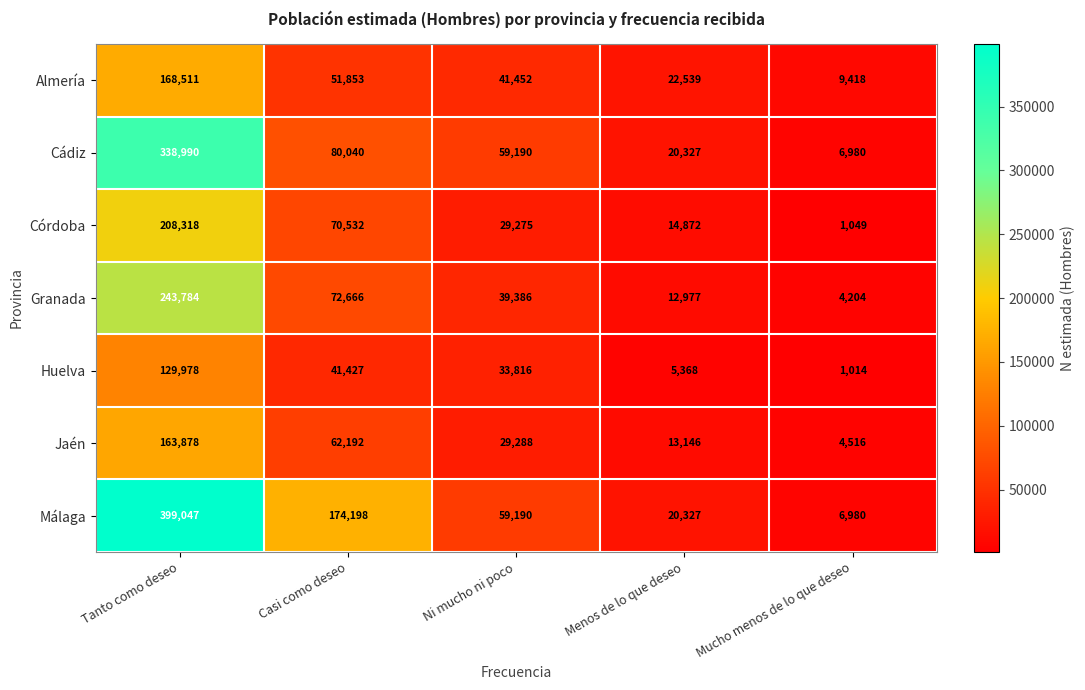

Which category has the highest value across all series?

Tanto como deseo